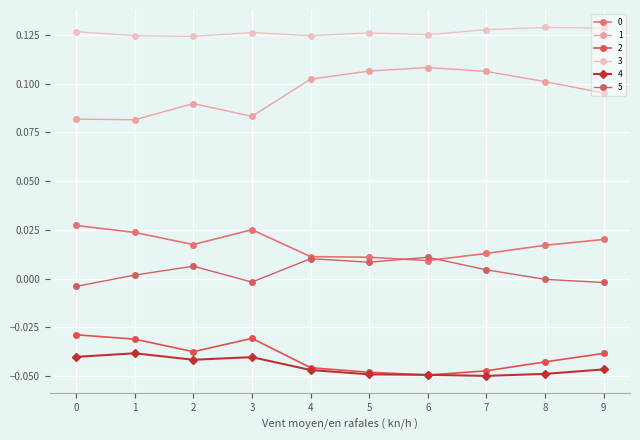

True or false: 1 and 5 intersect in this chart.

False